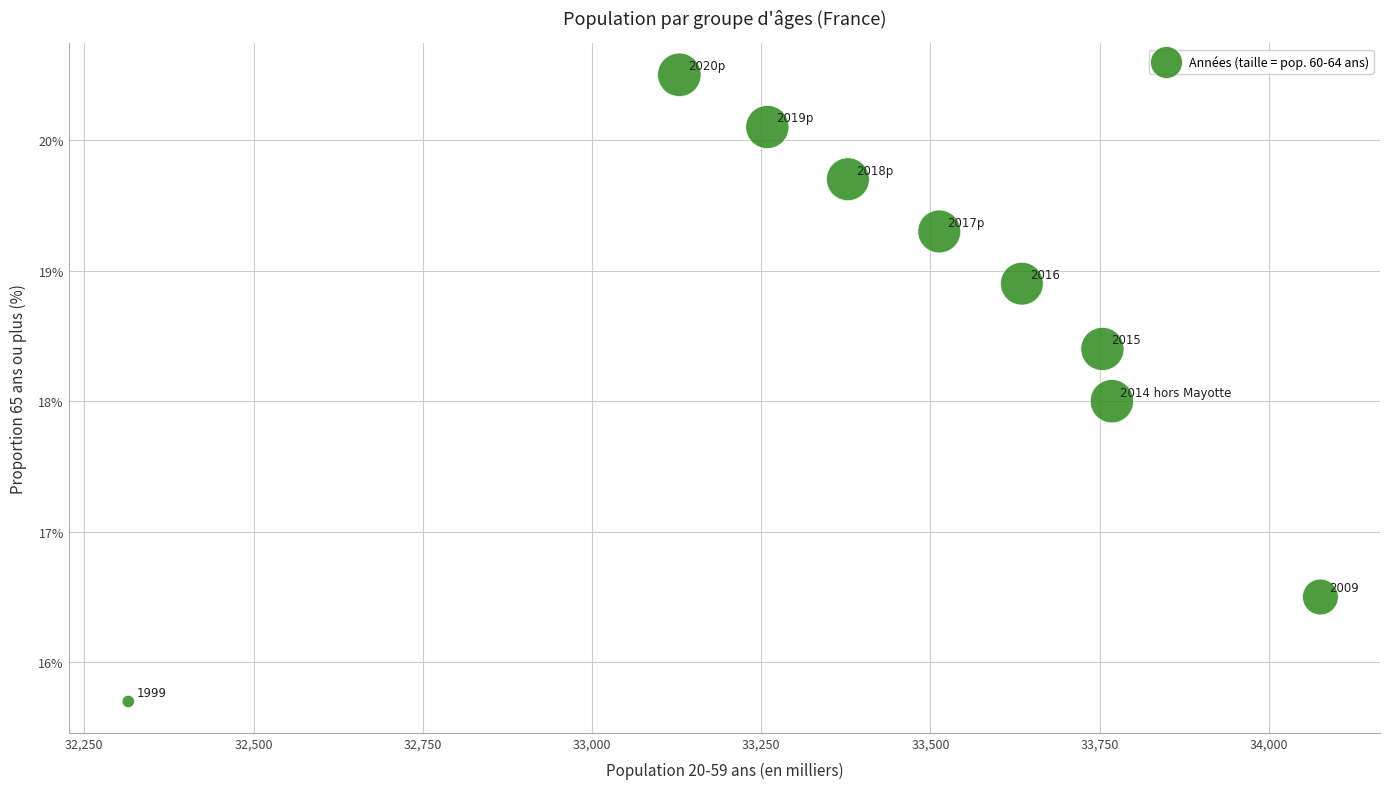

What is the average Y value?

18.6